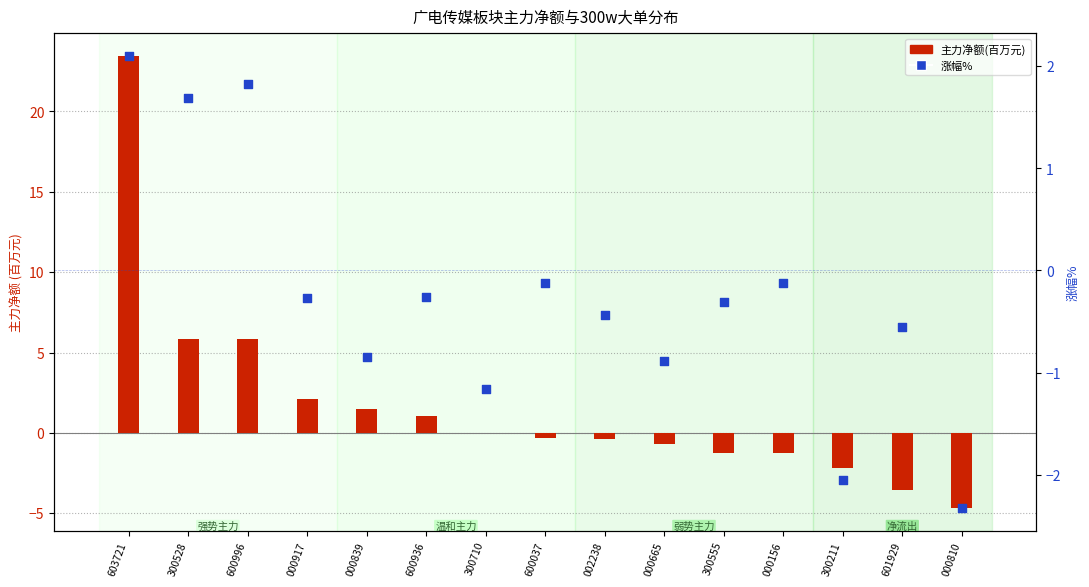

At how many categories does at least one series exceed -2?

13